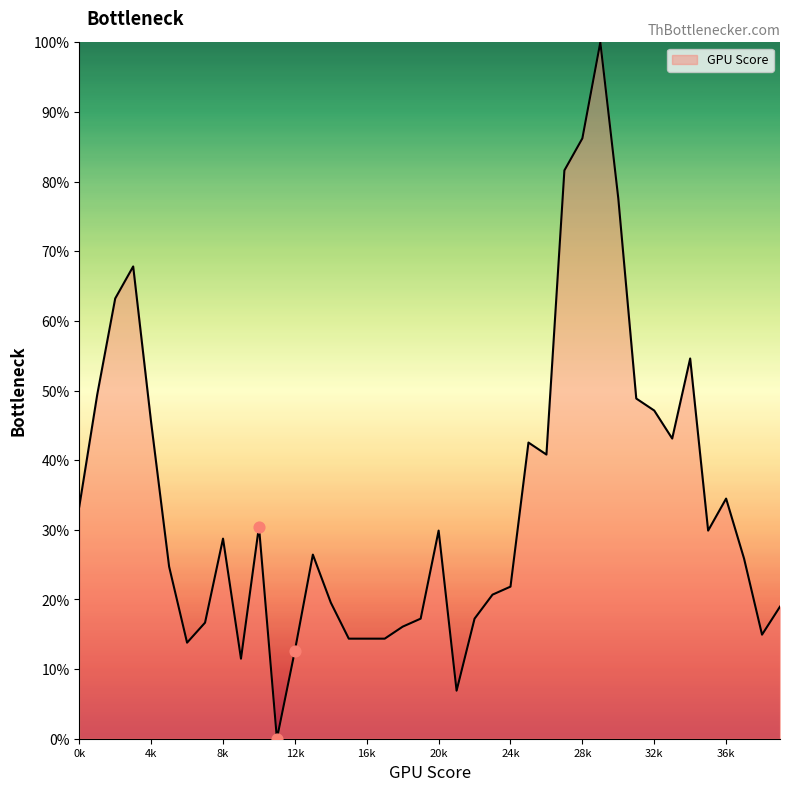

What is the difference between the maximum and minimum values?

100.0